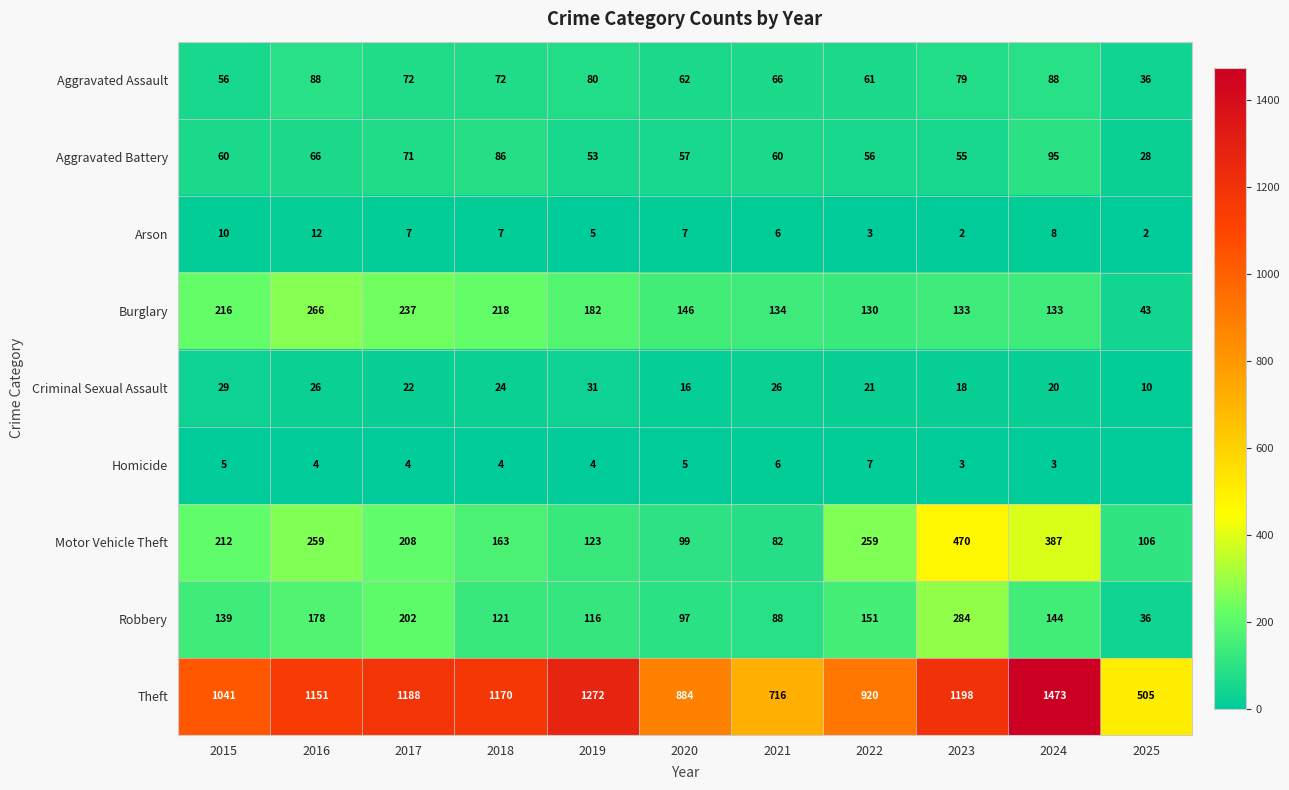

What is the difference between the maximum and minimum values in the Motor Vehicle Theft series?

388